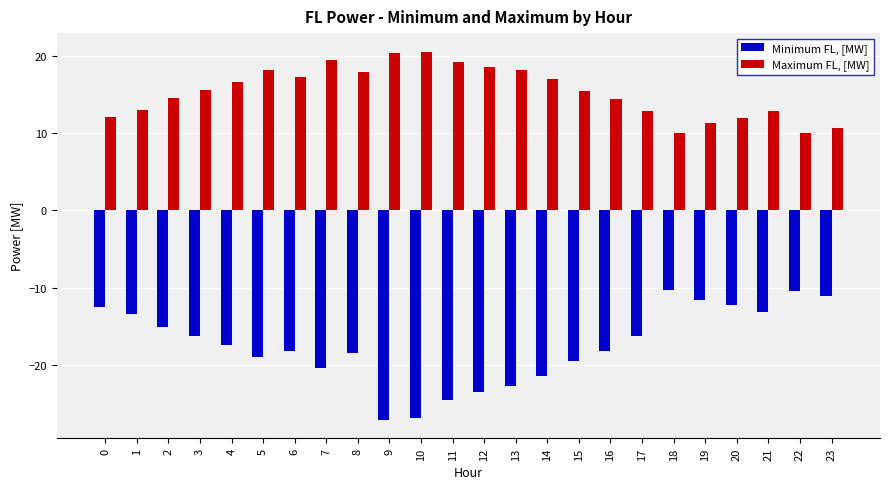

How many bars are there in each group?

2